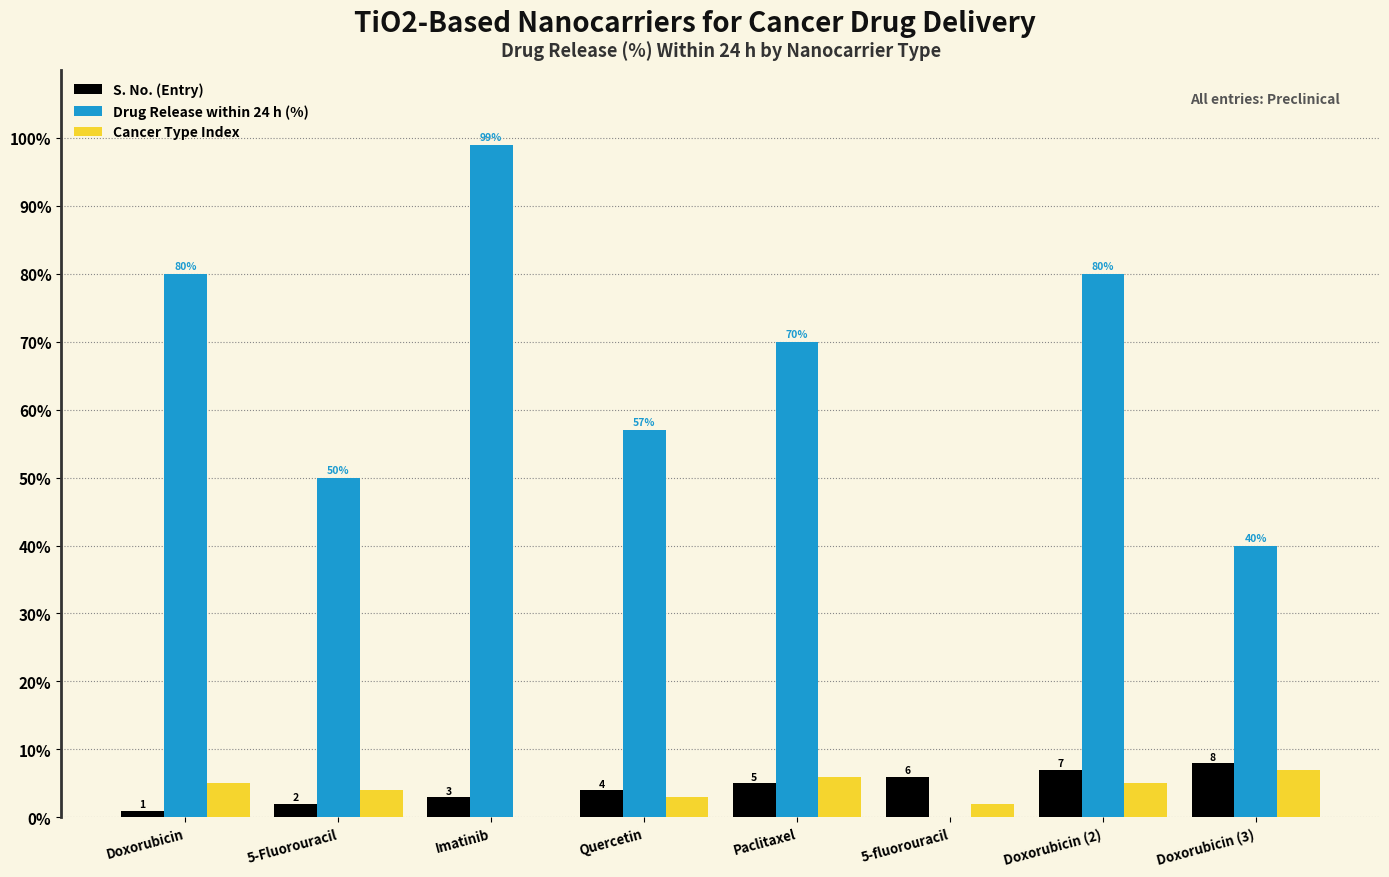

Which category has the highest value across all series?

Imatinib